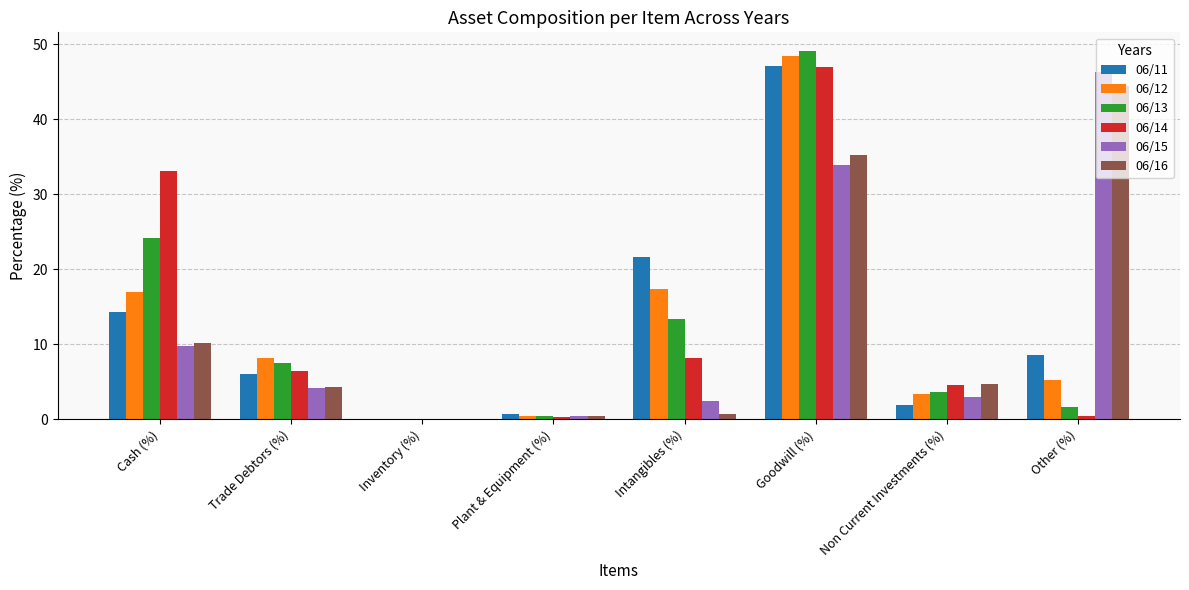

Which series changed the most between Inventory (%) and Goodwill (%)?

06/13